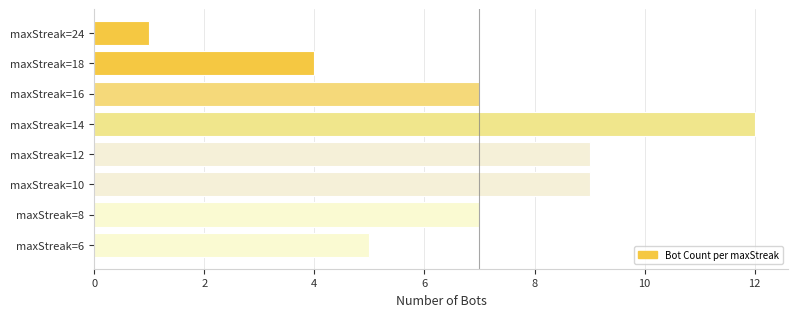

How many bars are there in total?

8